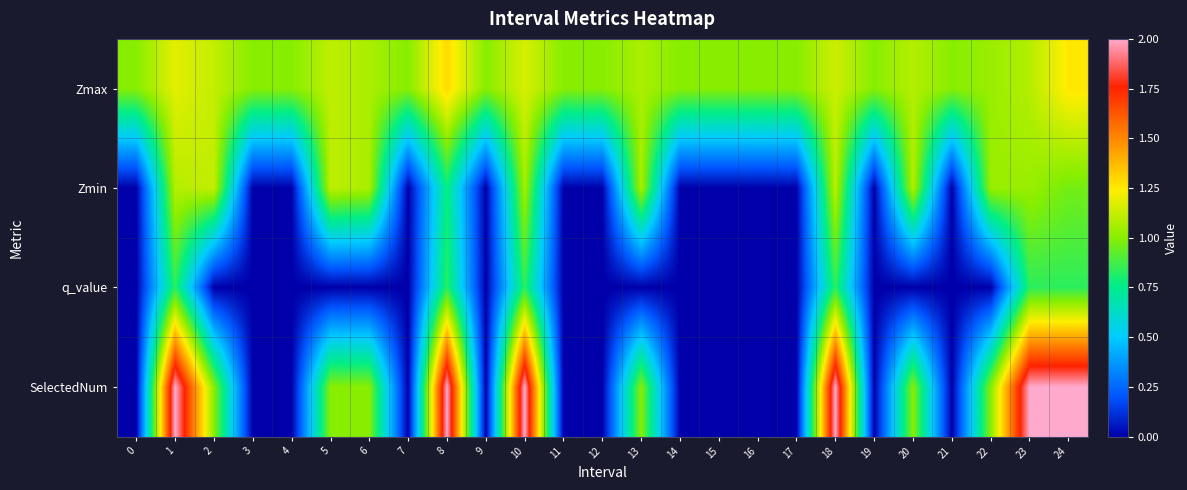

What is the total value across all series at 8?

4.9